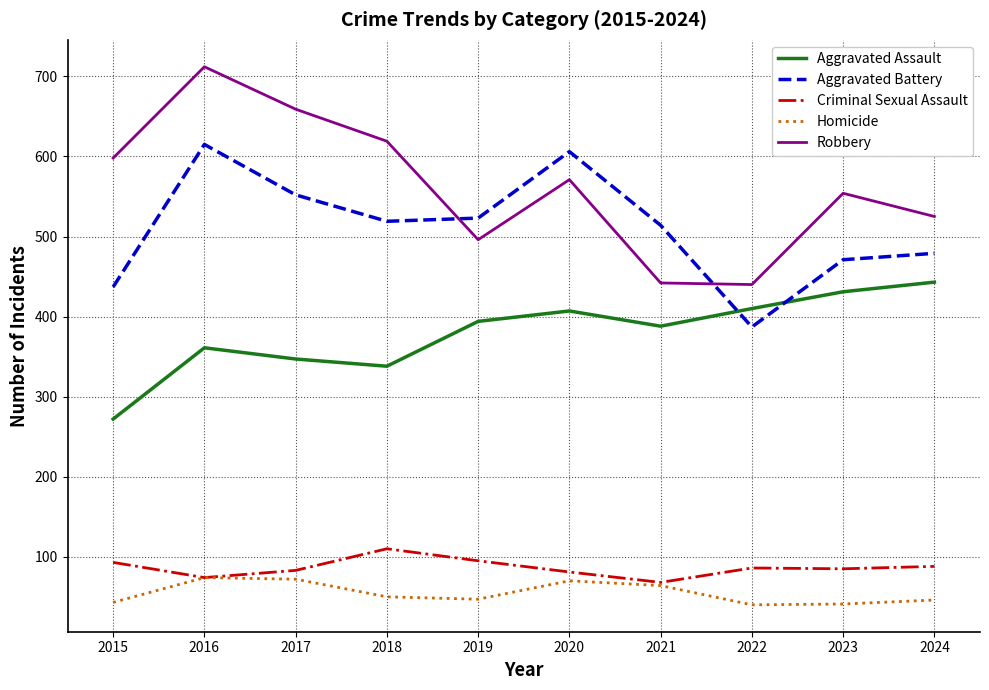

Does the chart have visible grid lines?

Yes